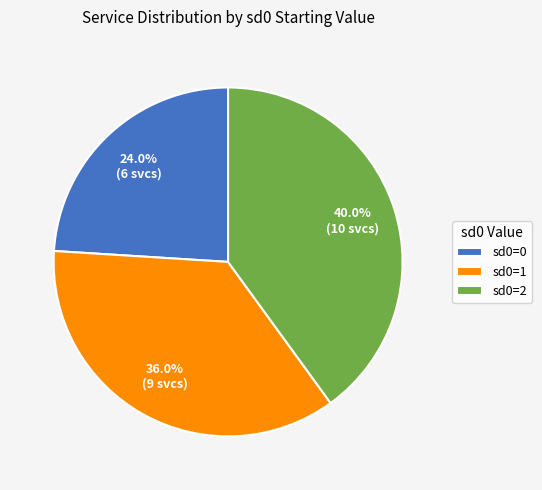

Is there any slice that represents more than half of the pie?

No